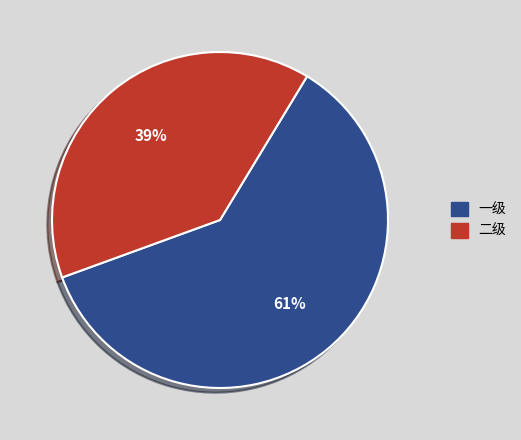

What is the smallest slice in the pie chart?

二级